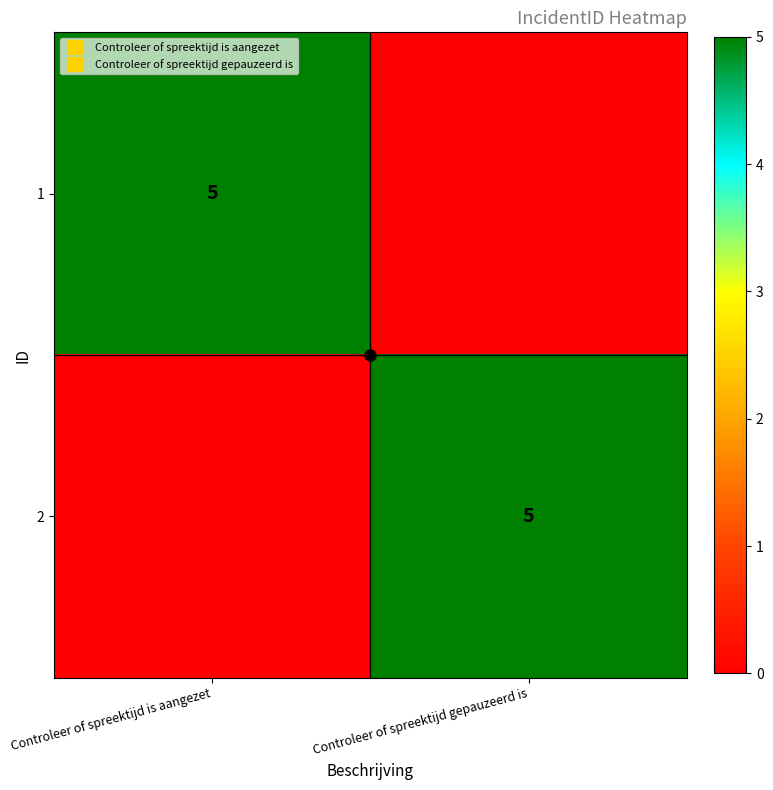

List the series in order of their peak value, highest first.

1, 2